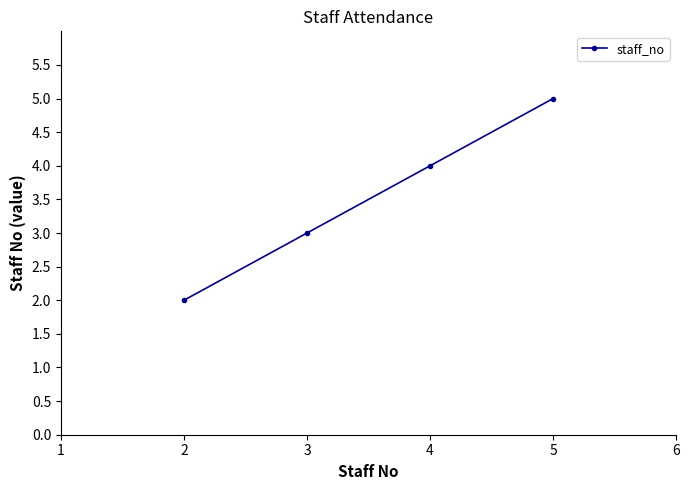

How many lines are shown in the chart?

1